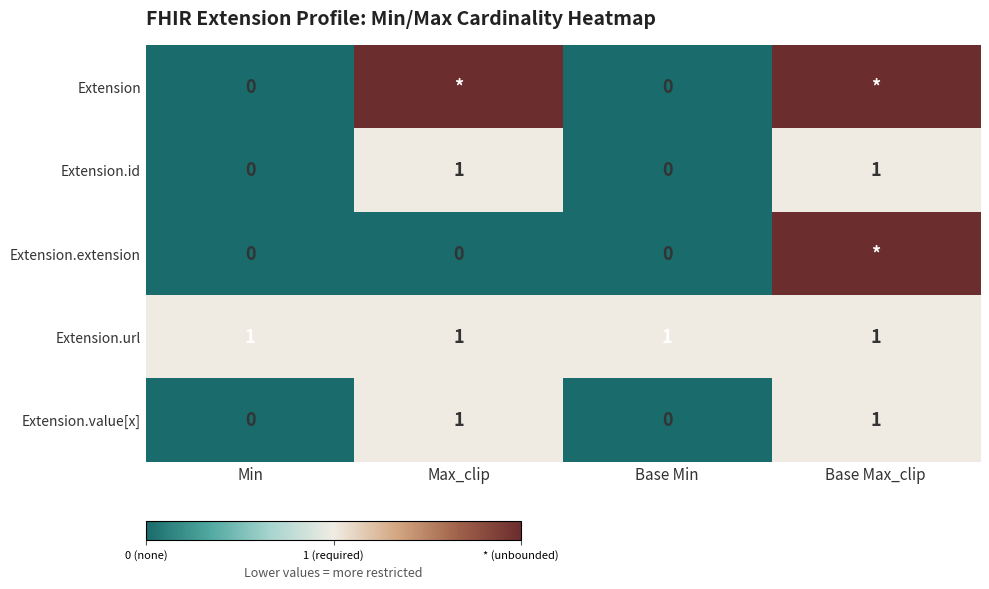

Is the value of Extension.id at Min greater than the value of Extension.url at Base Max_clip?

No